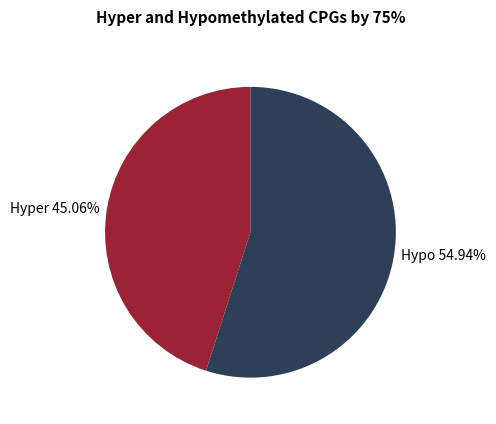

Between Hypo 54.94% and Hyper 45.06%, which is larger?

Hypo 54.94%